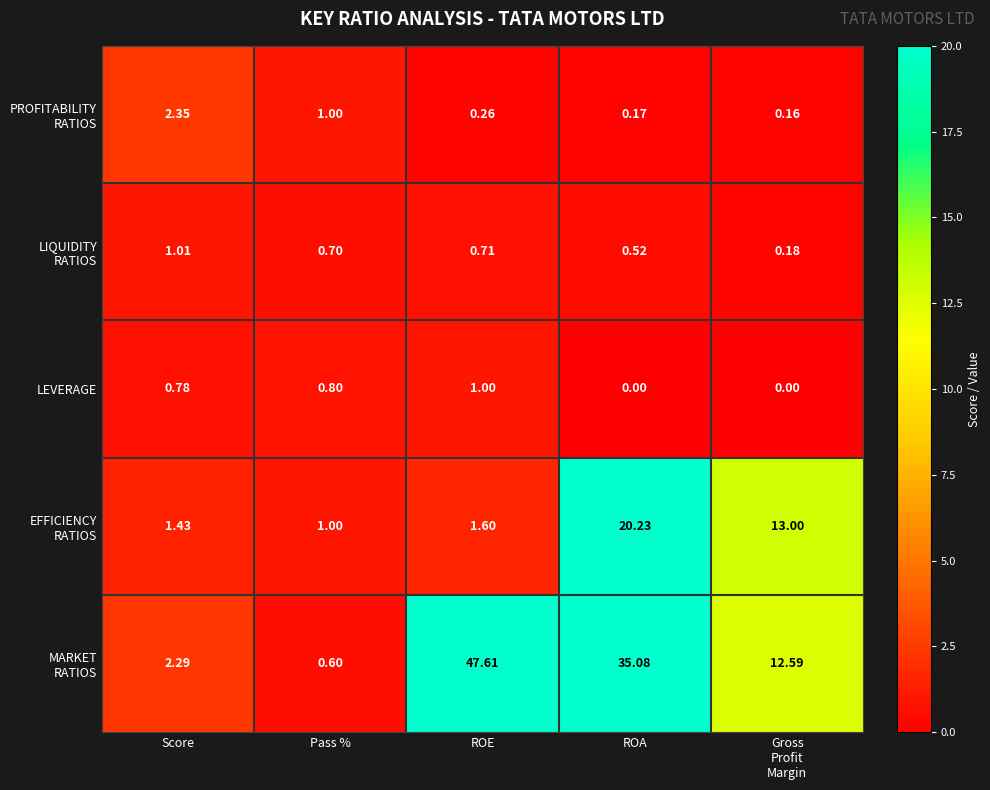

What is the total value across all series at Gross
Profit
Margin?

25.9